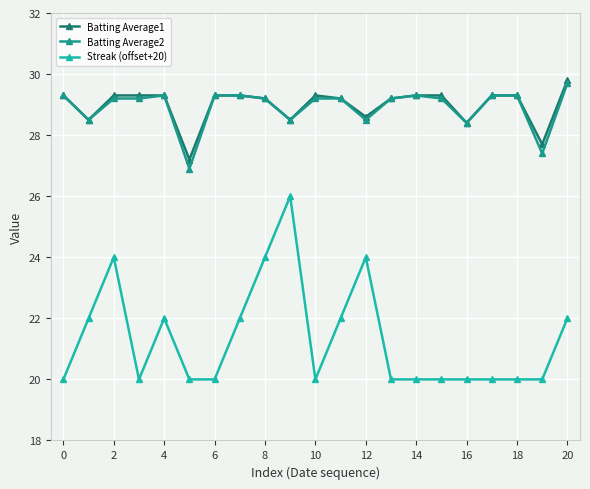

True or false: Batting Average2 and Streak (offset+20) cross at least once.

False